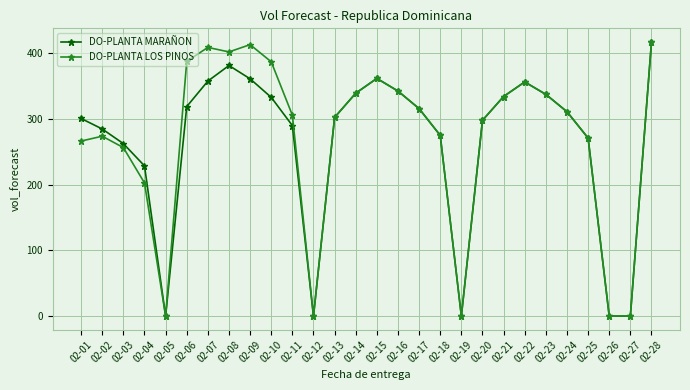

What is the difference between the highest and lowest values at 02-08?

20.7